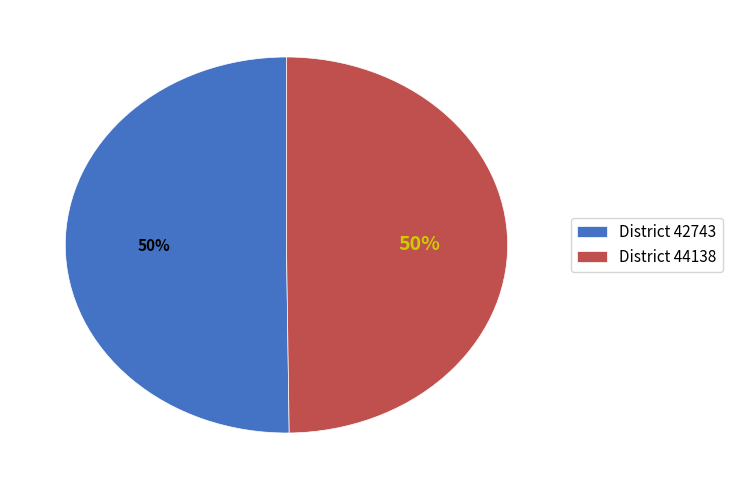

Combined, do District 44138 and District 42743 account for over 50%?

Yes